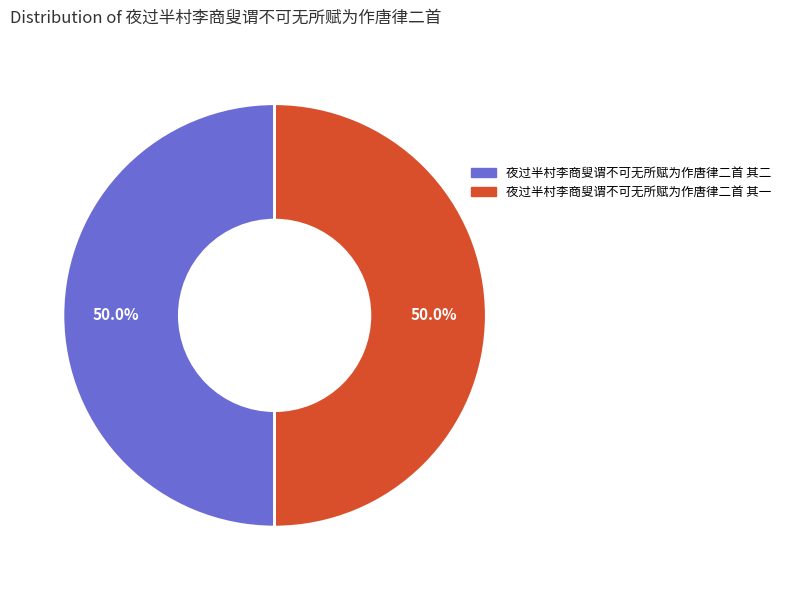

Do 夜过半村李商叟谓不可无所赋为作唐律二首 其二 and 夜过半村李商叟谓不可无所赋为作唐律二首 其一 together represent more than half of the pie?

Yes